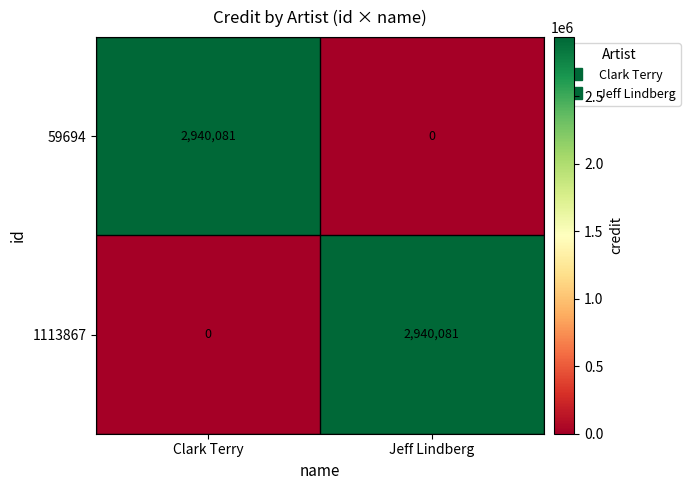

Rank the series at Jeff Lindberg from highest to lowest value.

1113867, 59694